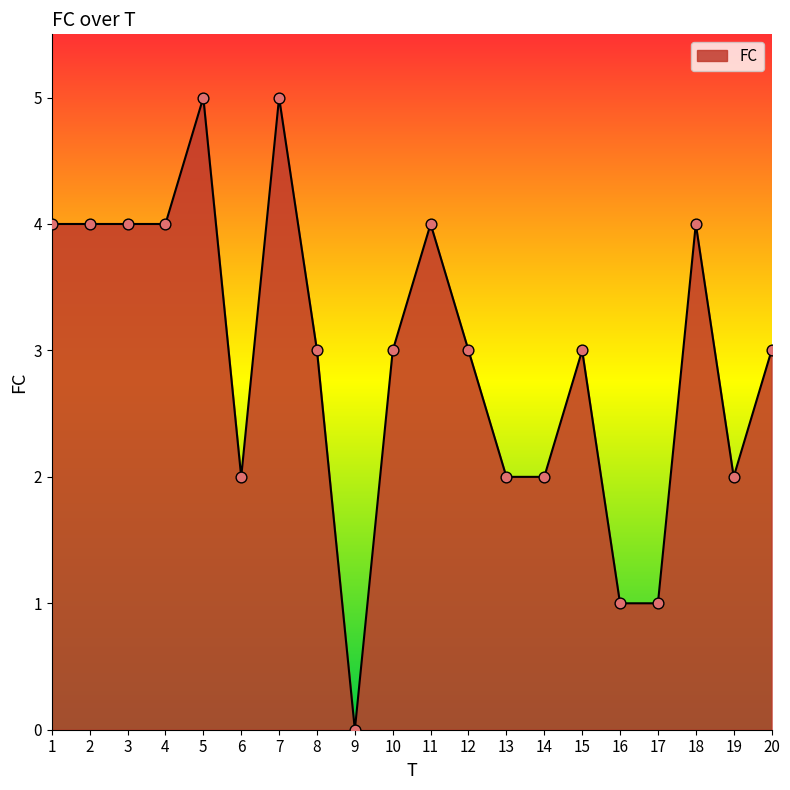

Approximately how many times larger is the value at 8 compared to 6?

1.5